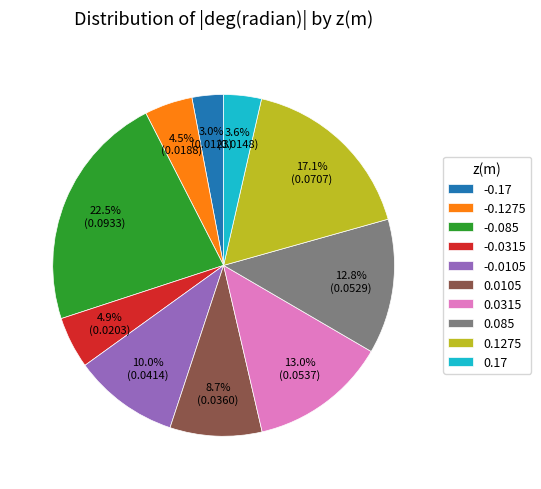

Is -0.0105 the majority of the pie?

No